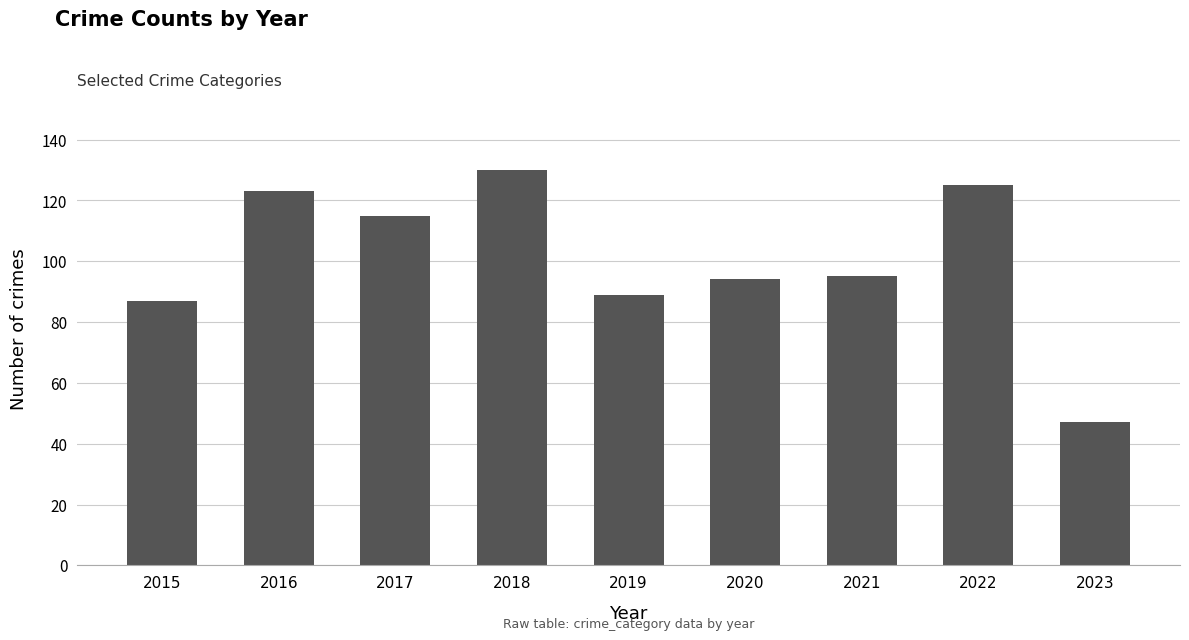

How many distinct data groups are displayed?

1